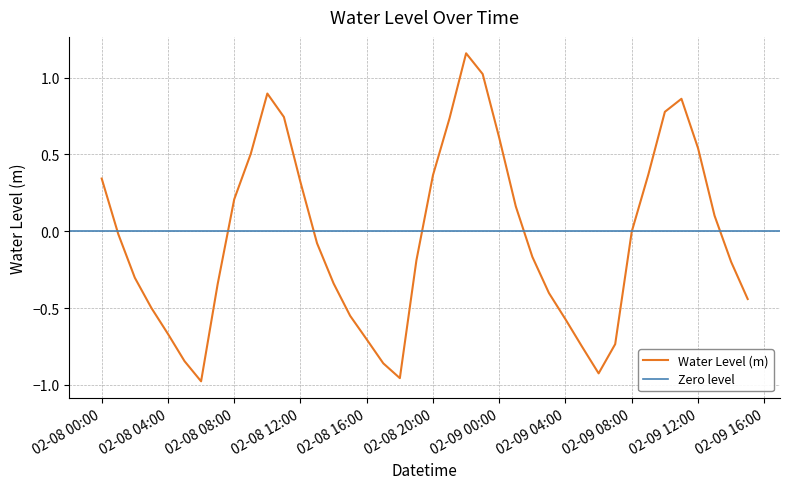

Is it true that the value at 2023-02-08 09:00:00 is 0.5?

True